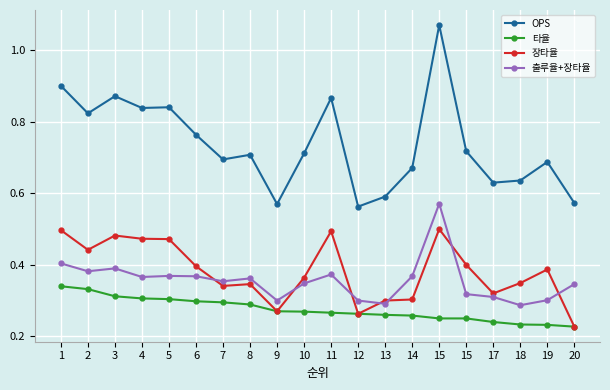

How many lines are shown in the chart?

4